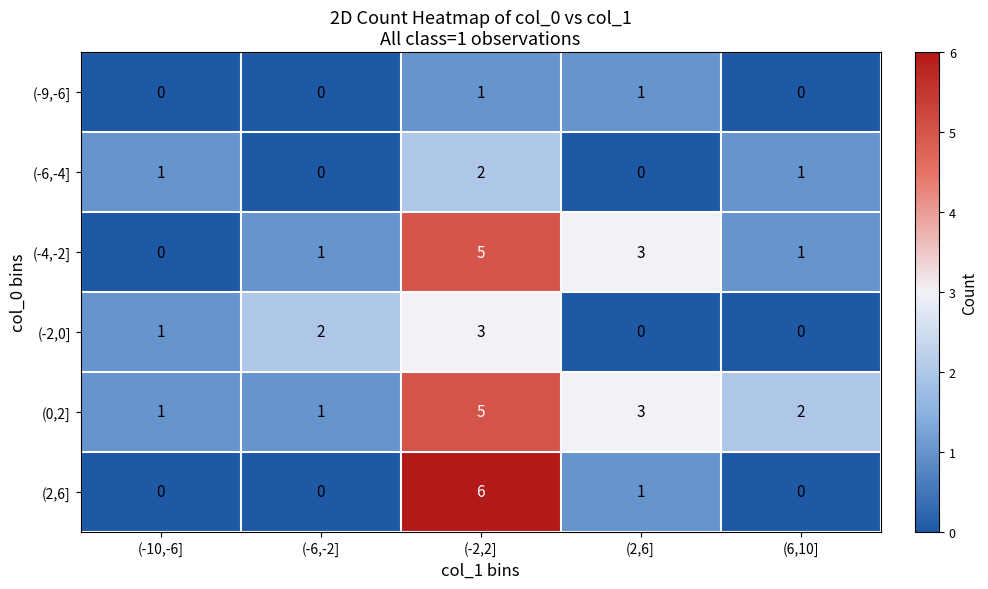

How many categories are shown in the chart?

5